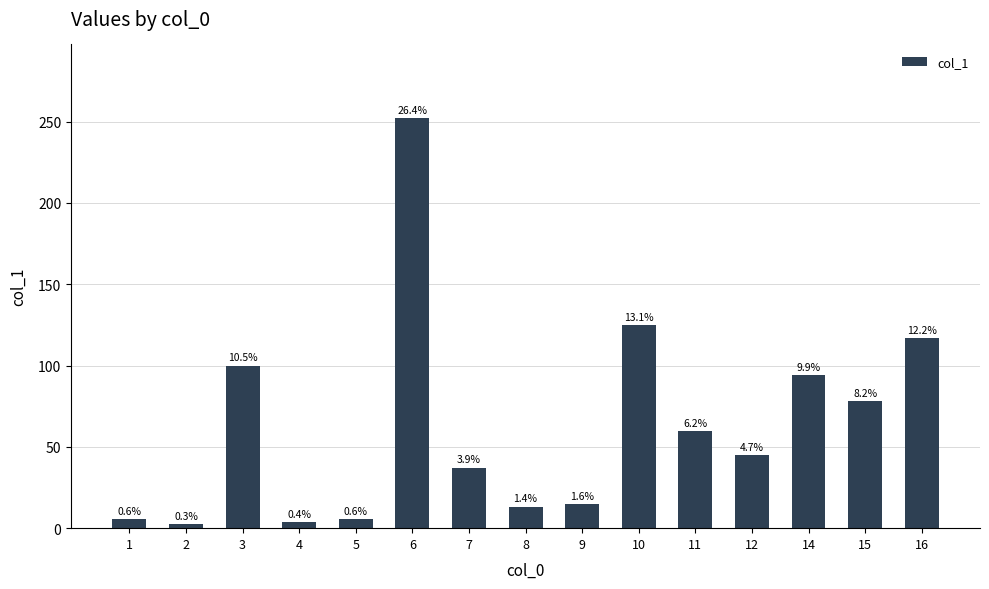

At which label does the data first exceed 45?

3